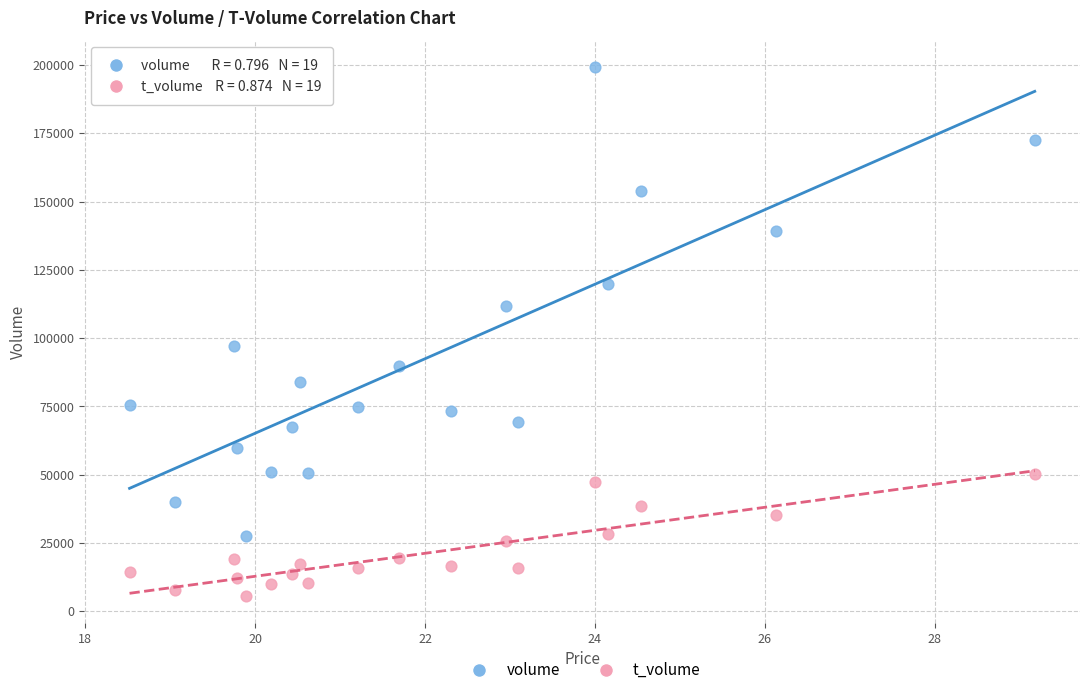

What are all the series names shown in the legend?

volume, t_volume